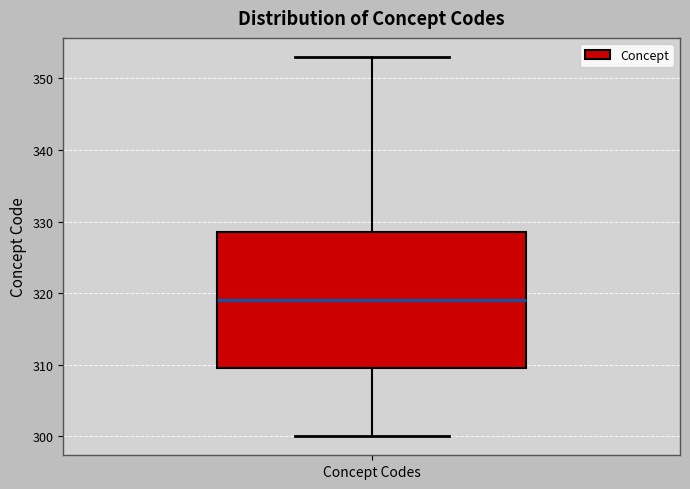

Transcribe this box plot: give where the median line is, the range the box spans, and where the two whiskers end, as read against the y-axis. The values are not printed on the chart, so give them approximately, as read against the axis.

median 319, box 310 to 329, whiskers 300 to 353